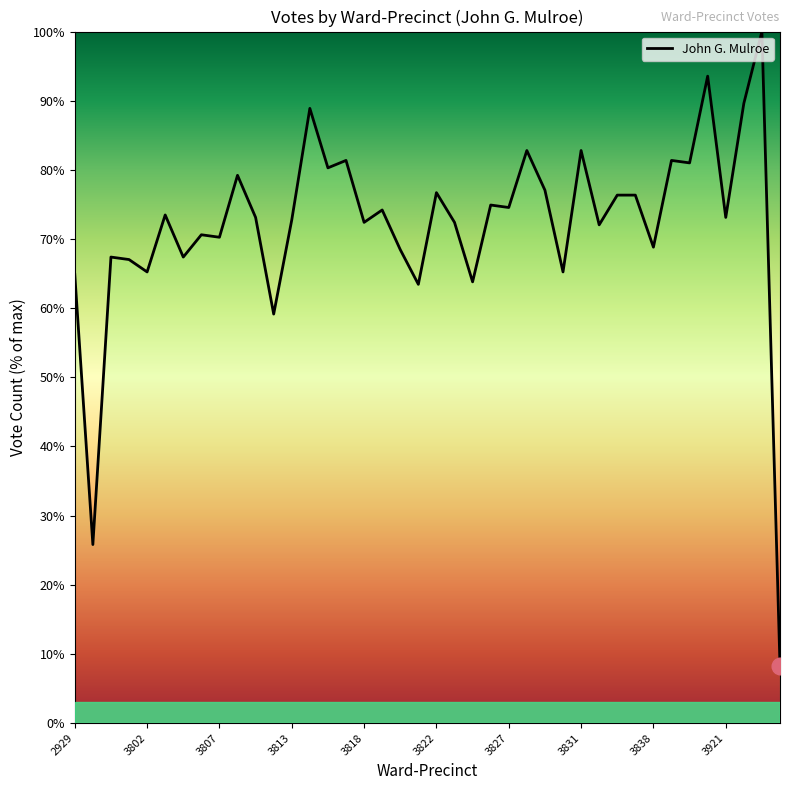

What is the smallest value displayed?

8.2